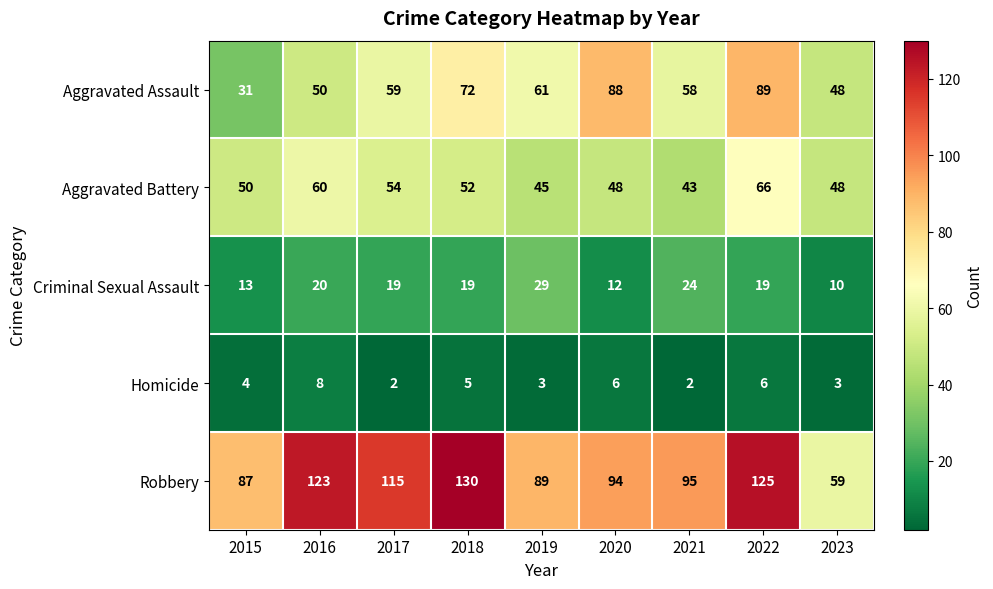

Which series has the largest total across all categories?

Robbery